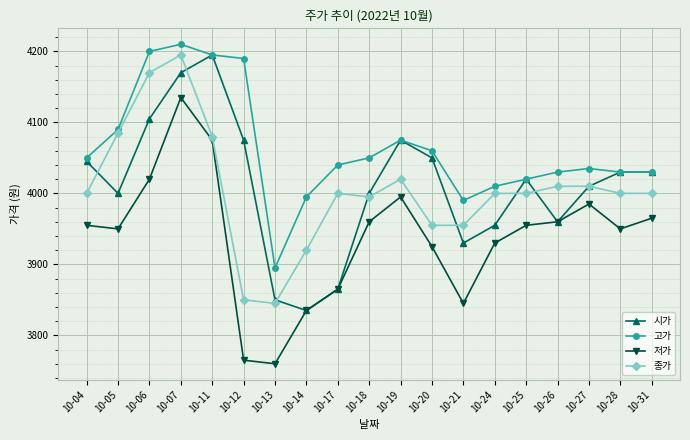

Which series changed the most between 10-06 and 10-07?

저가